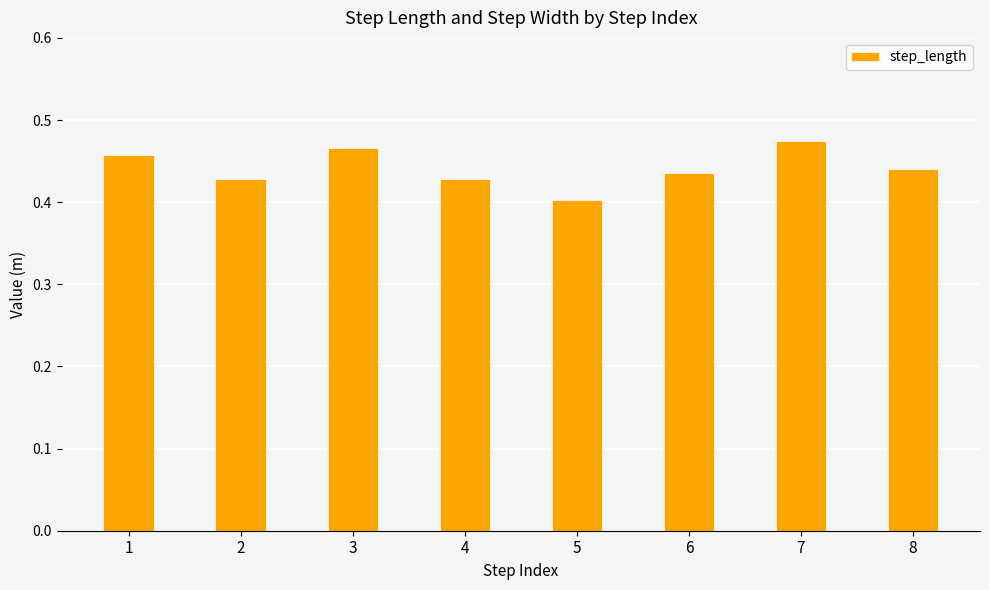

At which category does the chart reach its minimum across all series?

5